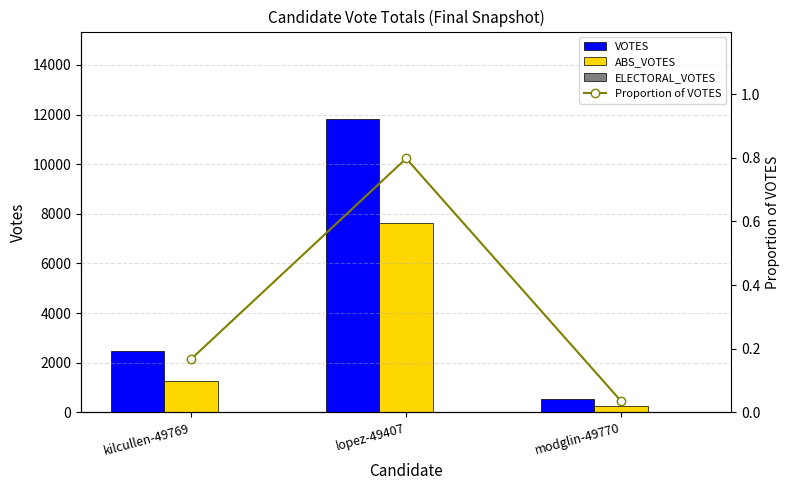

Which series has the largest total across all categories?

VOTES